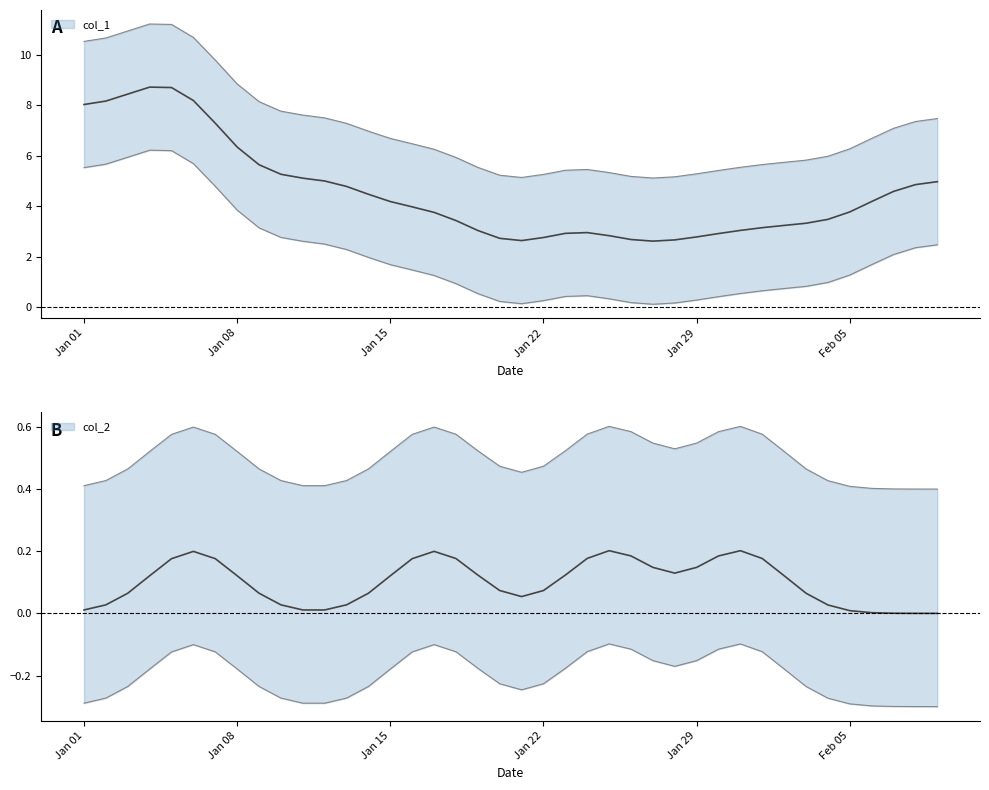

List the series in order of their overall mean, lowest first.

col_2, col_1